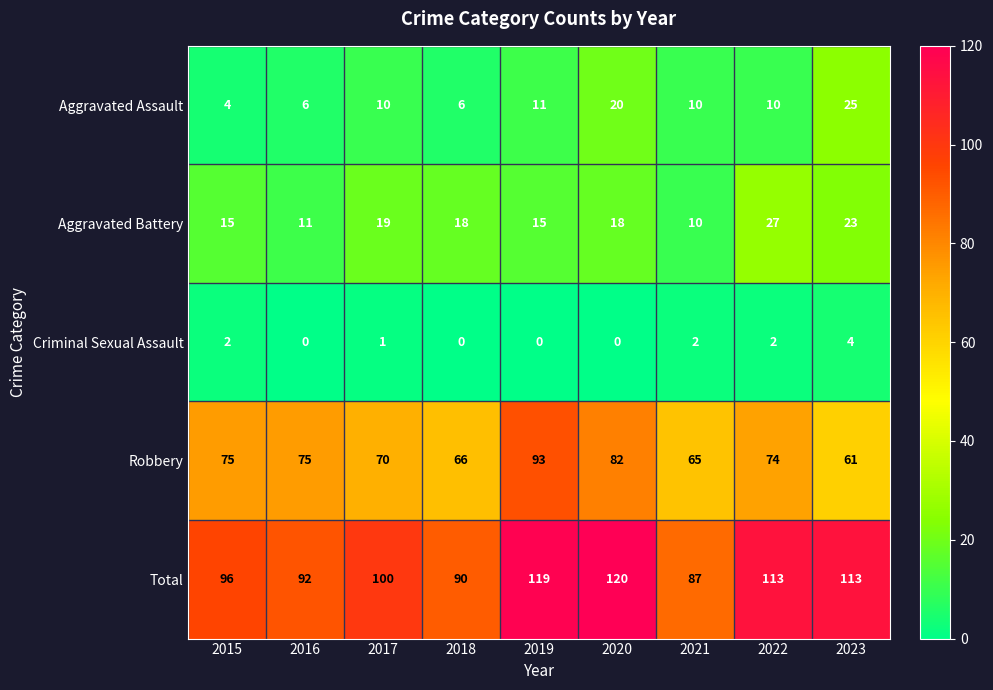

Is it true that Aggravated Battery equals 31 at 2023?

False